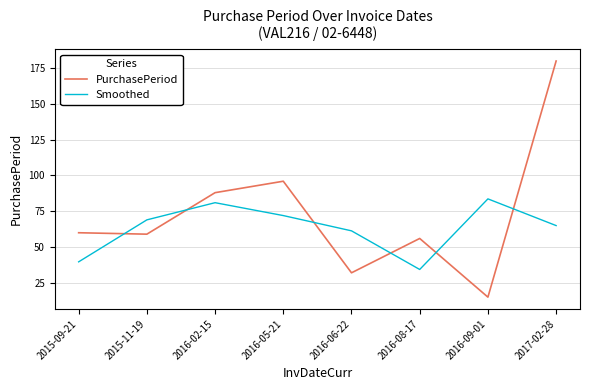

What is the maximum value for PurchasePeriod?

180.0